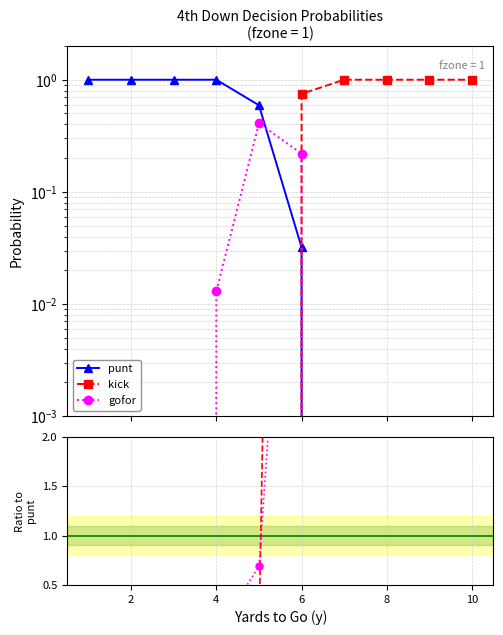

How many distinct data groups are displayed?

3